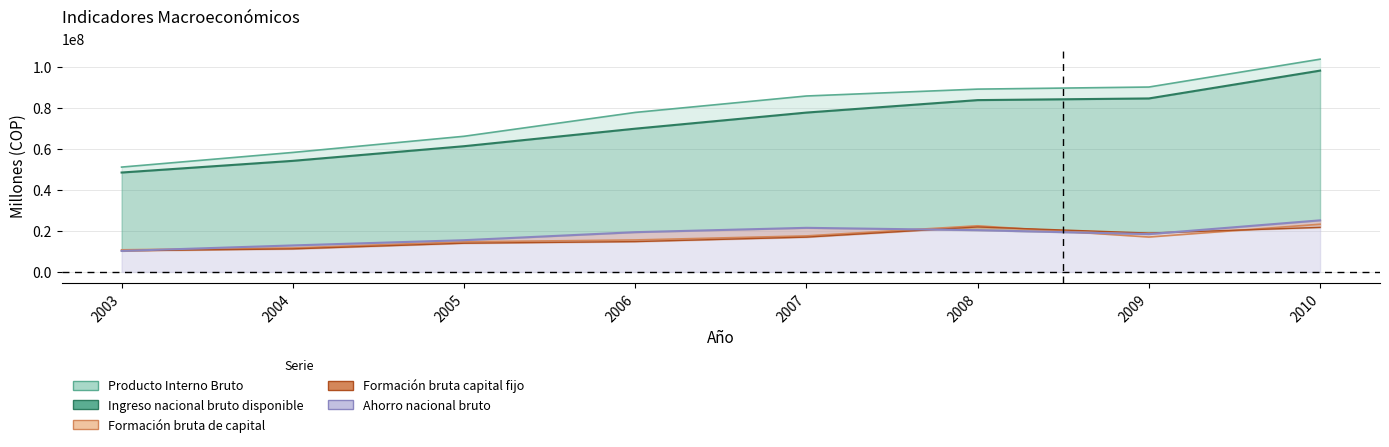

What is the value of the Formación bruta de capital point at the 3rd from the left?

14692782